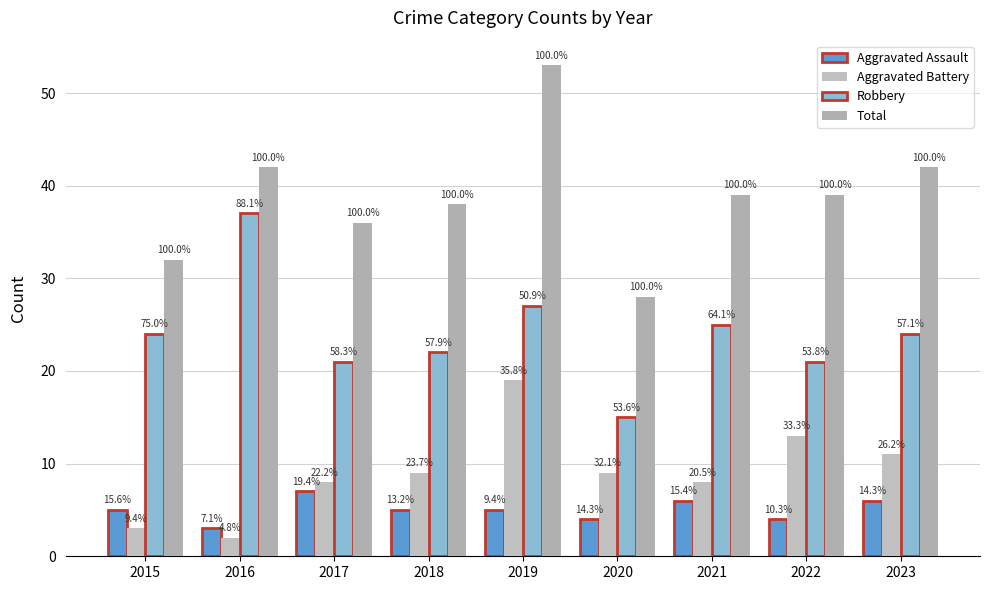

Does the chart contain any negative values?

No